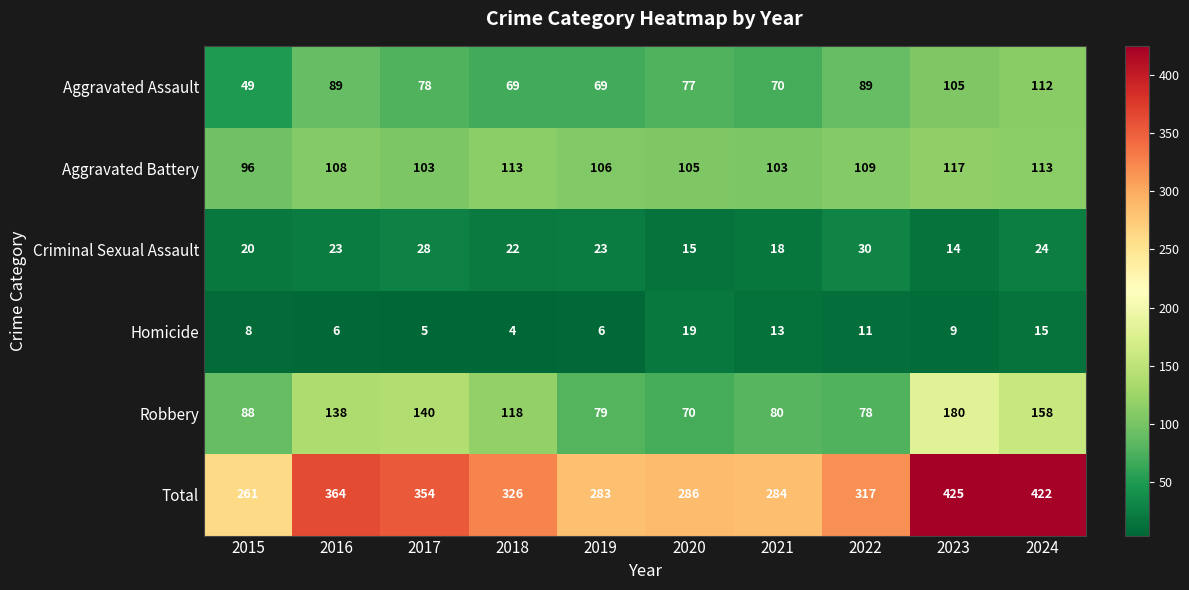

What is the difference between the highest and lowest values at 2018?

322